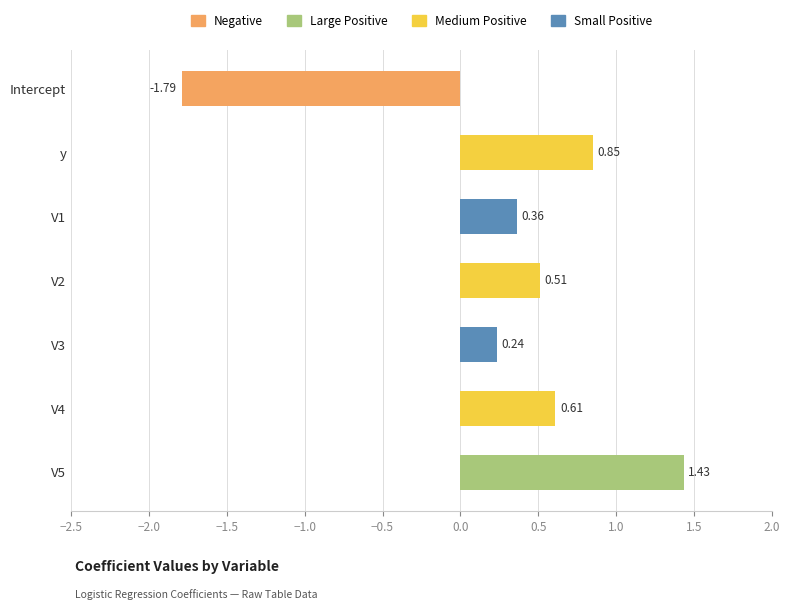

At which category does the chart reach its minimum across all series?

Intercept